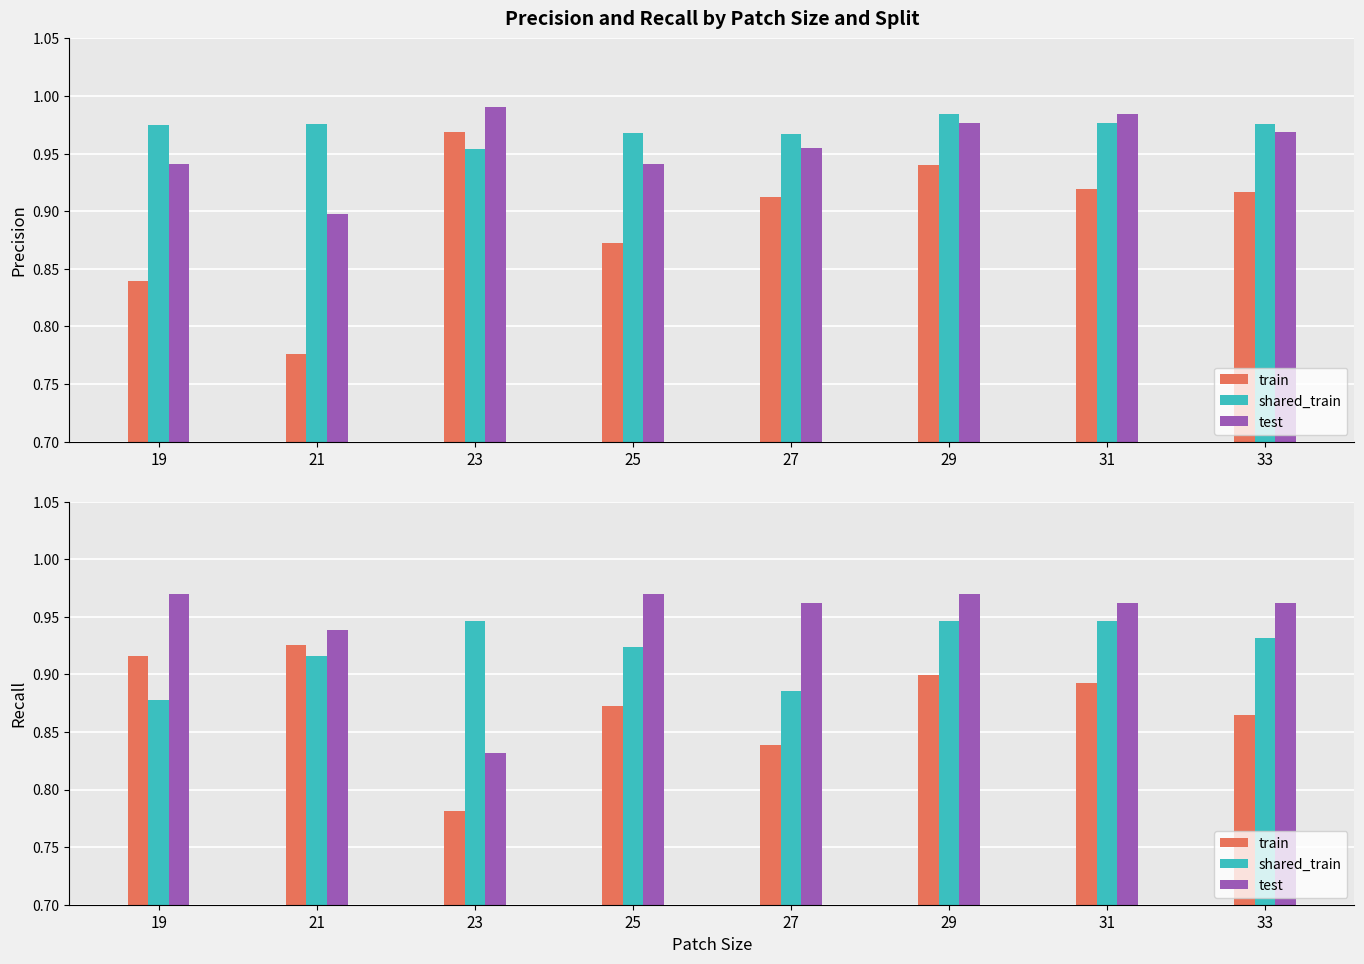

List the labels in order of test value, smallest first.

23, 21, 27, 31, 33, 19, 25, 29